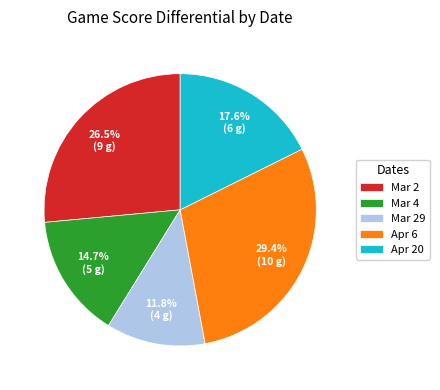

Is Apr 6 the majority of the pie?

No